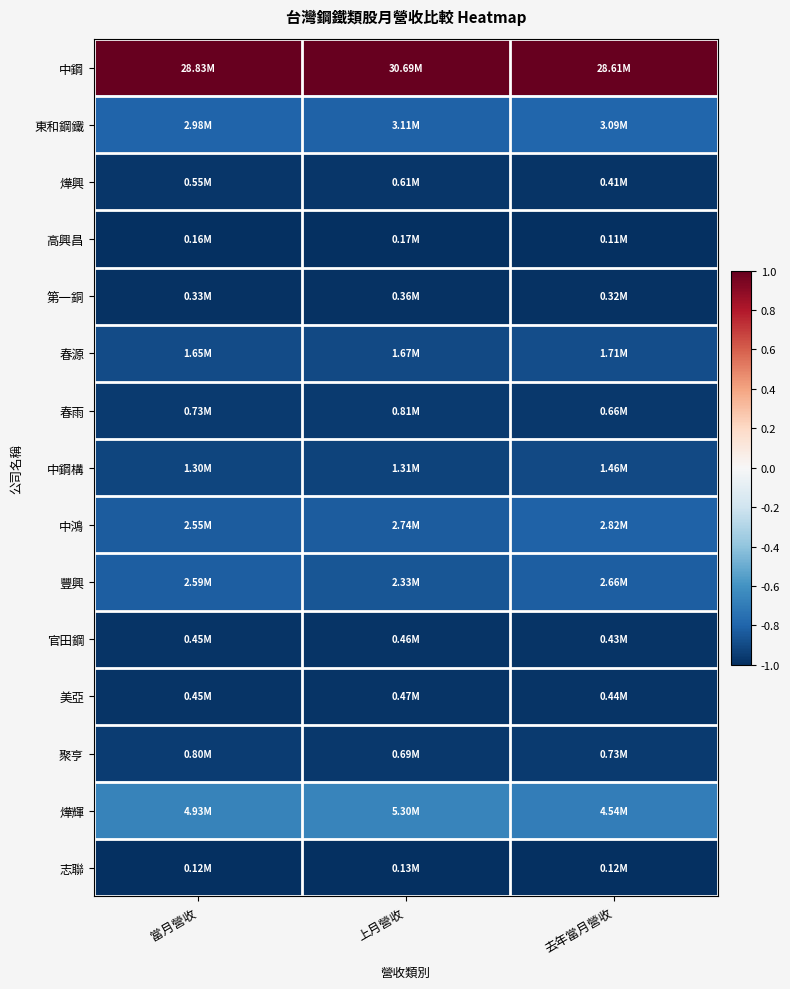

Reading right to left, extract all data points from this chart.

中鋼: 去年當月營收=1.0	上月營收=1.0	當月營收=1.0
東和鋼鐵: 去年當月營收=-0.8	上月營收=-0.8	當月營收=-0.8
燁興: 去年當月營收=-1.0	上月營收=-1.0	當月營收=-1.0
高興昌: 去年當月營收=-1.0	上月營收=-1.0	當月營收=-1.0
第一銅: 去年當月營收=-1.0	上月營收=-1.0	當月營收=-1.0
春源: 去年當月營收=-0.9	上月營收=-0.9	當月營收=-0.9
春雨: 去年當月營收=-1.0	上月營收=-1.0	當月營收=-1.0
中鋼構: 去年當月營收=-0.9	上月營收=-0.9	當月營收=-0.9
中鴻: 去年當月營收=-0.8	上月營收=-0.8	當月營收=-0.8
豐興: 去年當月營收=-0.8	上月營收=-0.9	當月營收=-0.8
官田鋼: 去年當月營收=-1.0	上月營收=-1.0	當月營收=-1.0
美亞: 去年當月營收=-1.0	上月營收=-1.0	當月營收=-1.0
聚亨: 去年當月營收=-1.0	上月營收=-1.0	當月營收=-1.0
燁輝: 去年當月營收=-0.7	上月營收=-0.7	當月營收=-0.7
志聯: 去年當月營收=-1.0	上月營收=-1.0	當月營收=-1.0